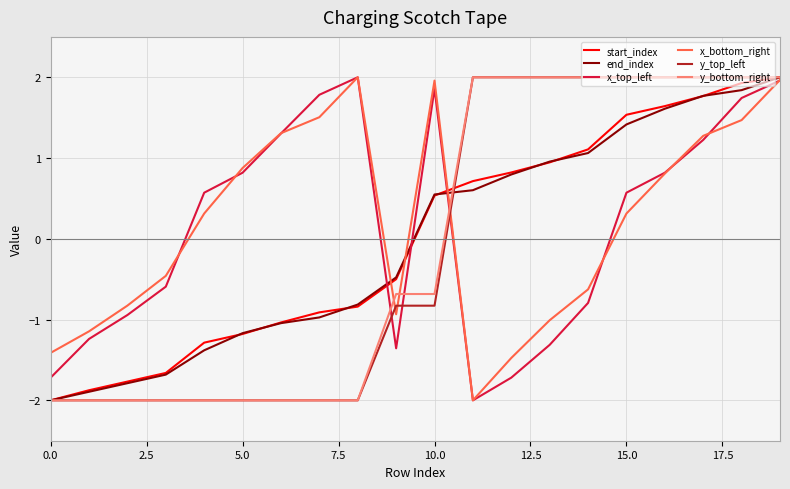

What is the highest value of the x_top_left series?

2.0